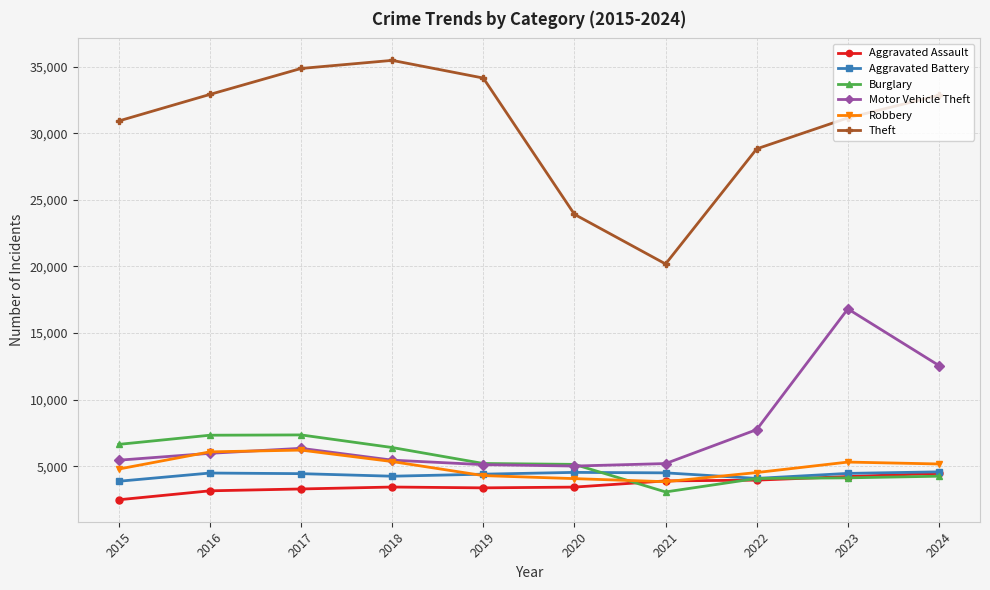

Which series has the largest total across all categories?

Theft